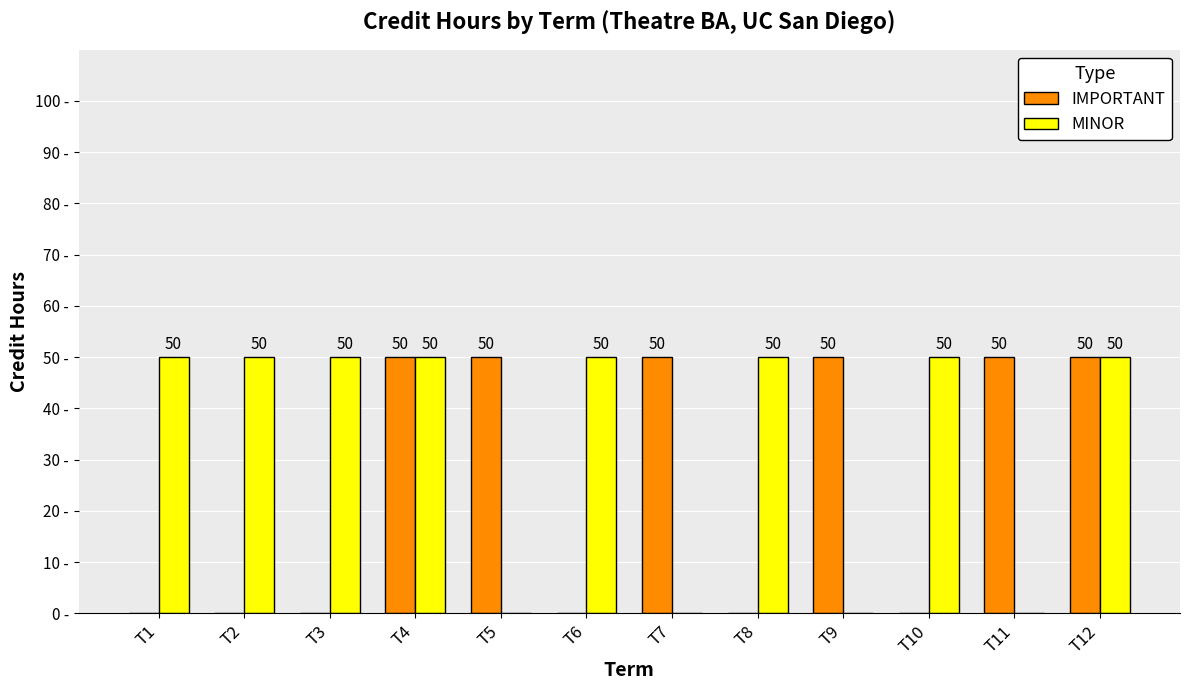

Between T4 and T10, which series saw the biggest shift?

IMPORTANT